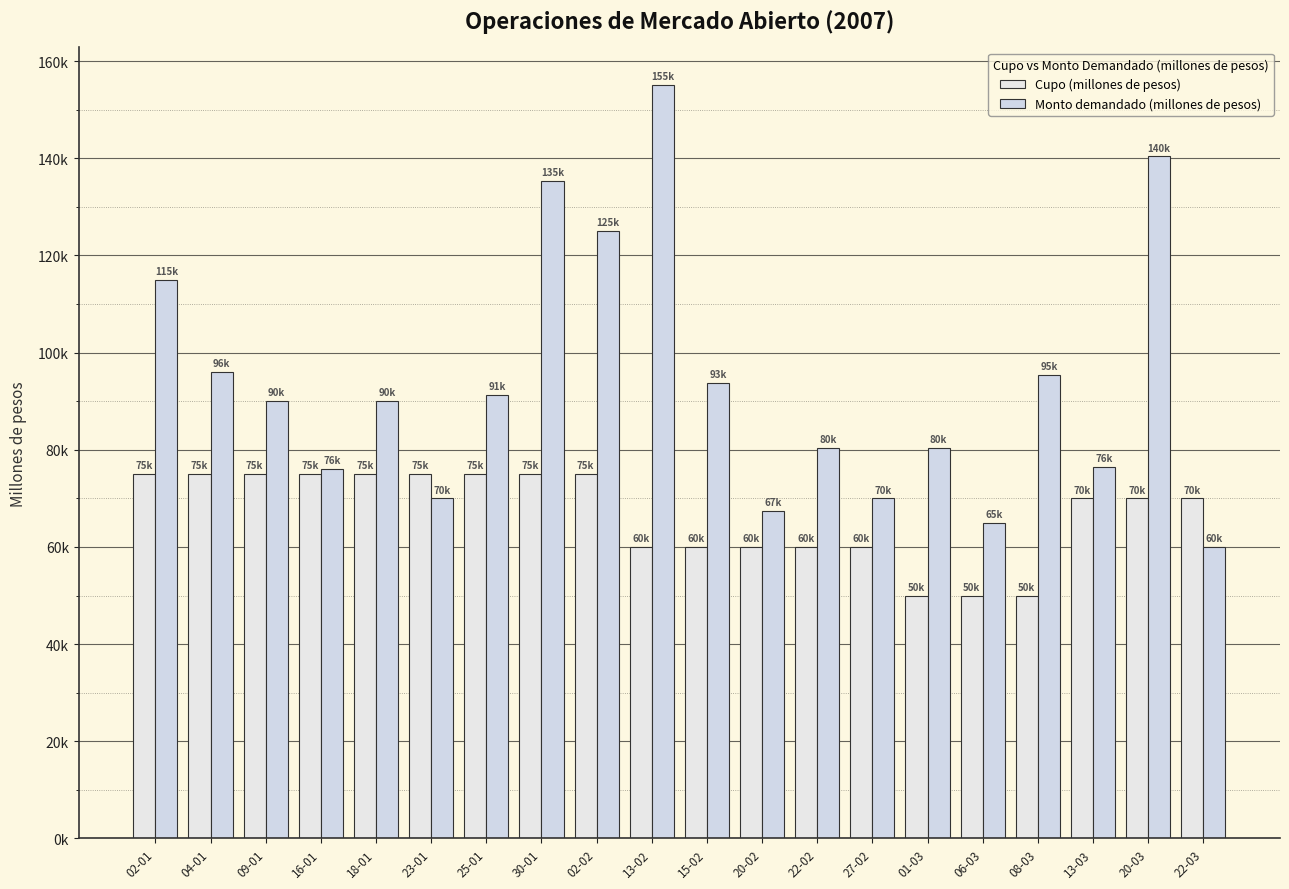

What is the label of the 14th bar from the left?

27-02